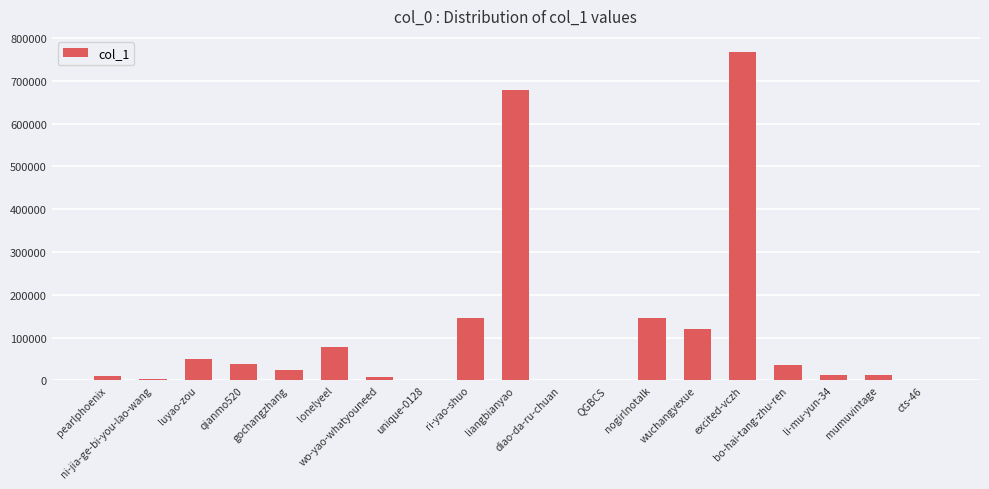

What is the maximum value shown in the chart?

767070